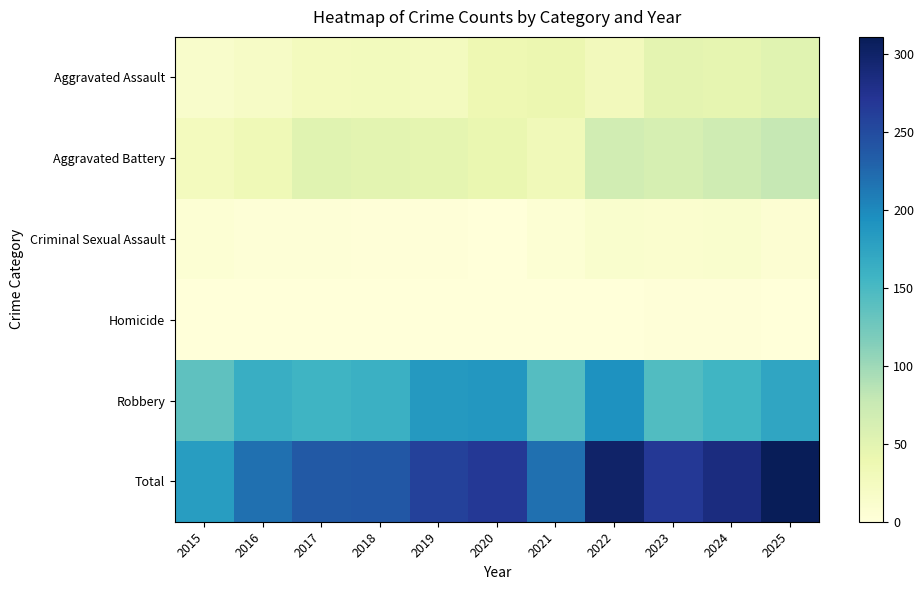

Reading right to left, transcribe all the data shown in this chart.

Aggravated Assault: 2025=52	2024=45	2023=48	2022=28	2021=40	2020=37	2019=25	2018=27	2017=26	2016=19	2015=14
Aggravated Battery: 2025=78	2024=70	2023=63	2022=68	2021=31	2020=42	2019=47	2018=49	2017=52	2016=34	2015=26
Criminal Sexual Assault: 2025=7	2024=12	2023=10	2022=11	2021=5	2020=0	2019=2	2018=2	2017=3	2016=3	2015=5
Homicide: 2025=1	2024=2	2023=2	2022=0	2021=0	2020=1	2019=0	2018=0	2017=0	2016=0	2015=0
Robbery: 2025=173	2024=156	2023=145	2022=192	2021=143	2020=188	2019=185	2018=161	2017=157	2016=163	2015=137
Total: 2025=311	2024=285	2023=268	2022=299	2021=219	2020=268	2019=259	2018=239	2017=238	2016=219	2015=182